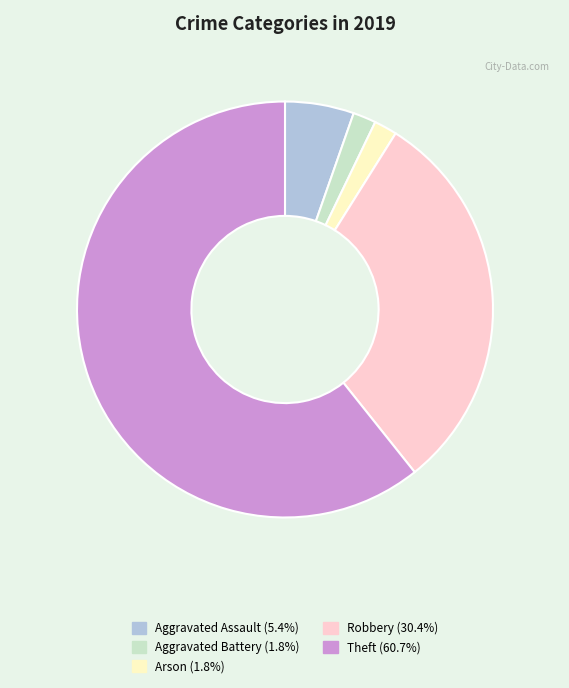

Is there a majority slice in this chart?

Yes